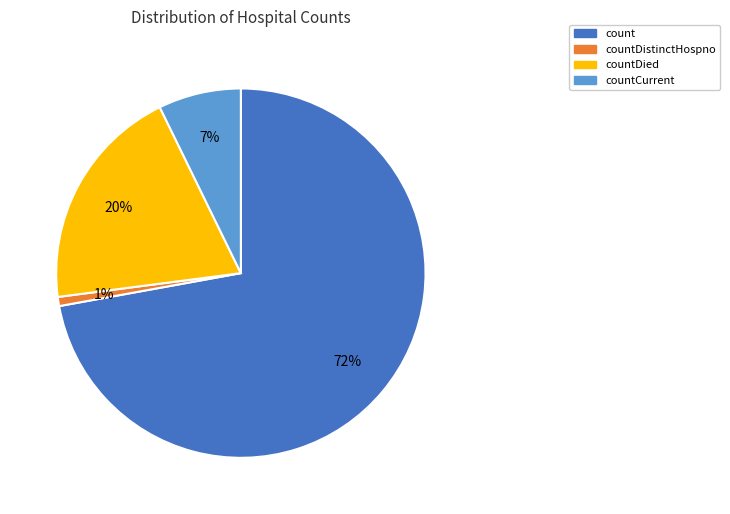

Is the sum of countCurrent and count greater than half?

Yes